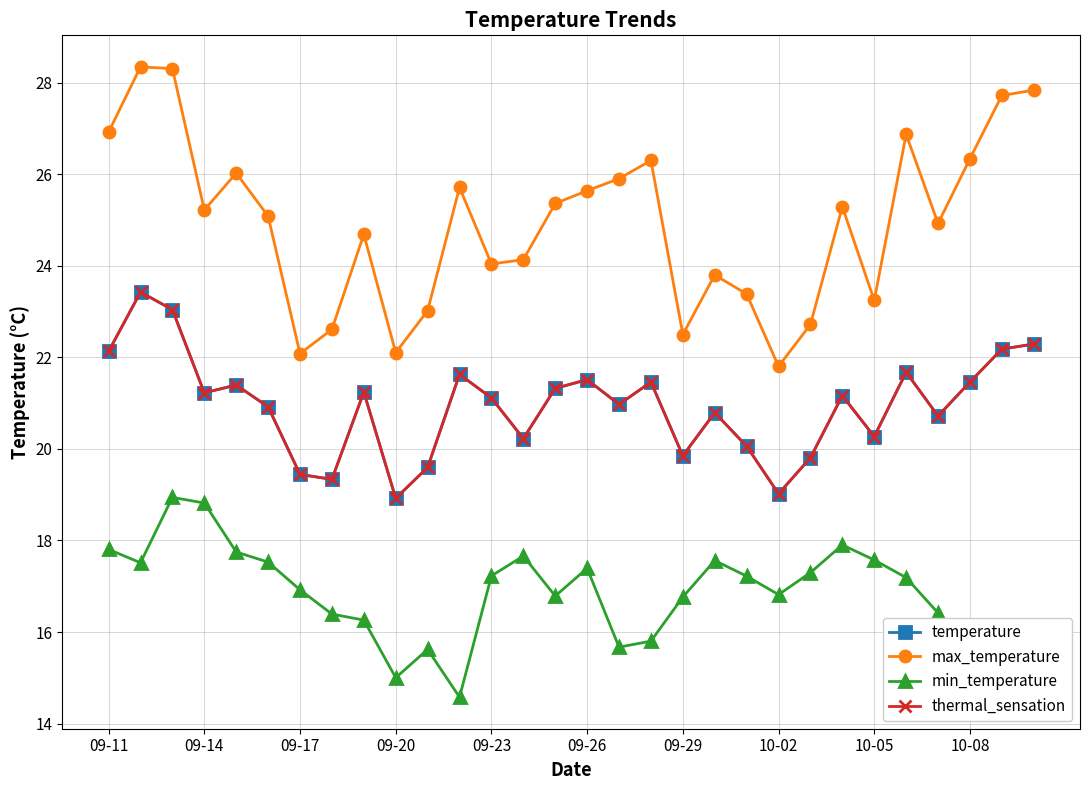

What is the value of the max_temperature point at the 1st from the left?

26.9